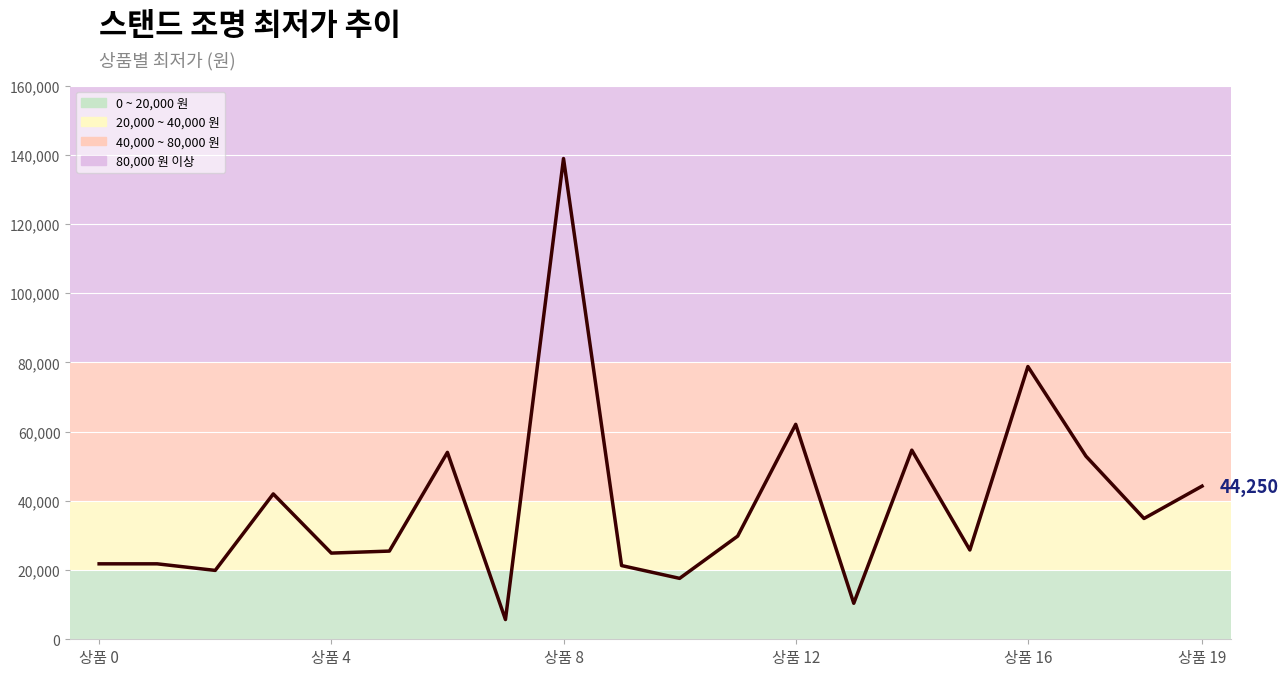

Is this an area chart (filled region under the line)?

No